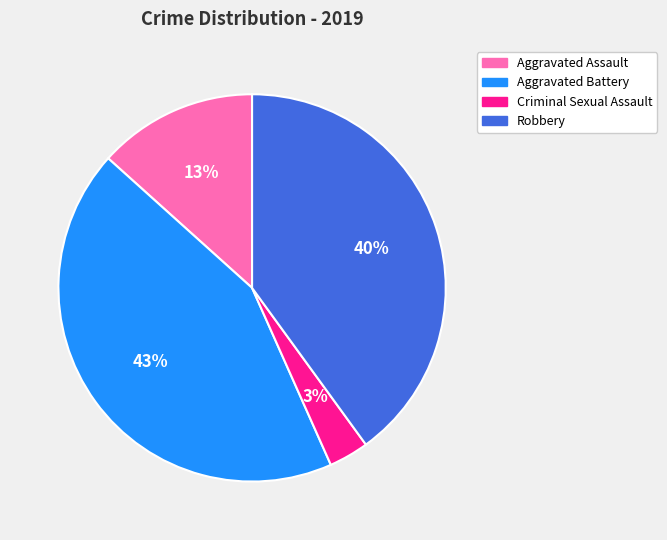

To the nearest percent, what portion does Aggravated Battery represent?

43%